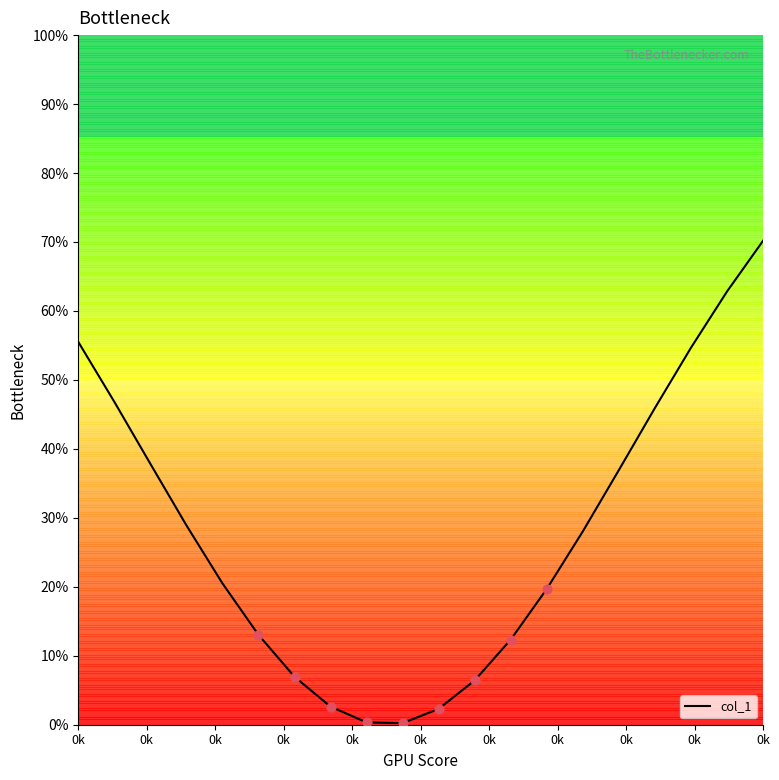

What is the maximum value shown in the chart?

70.2